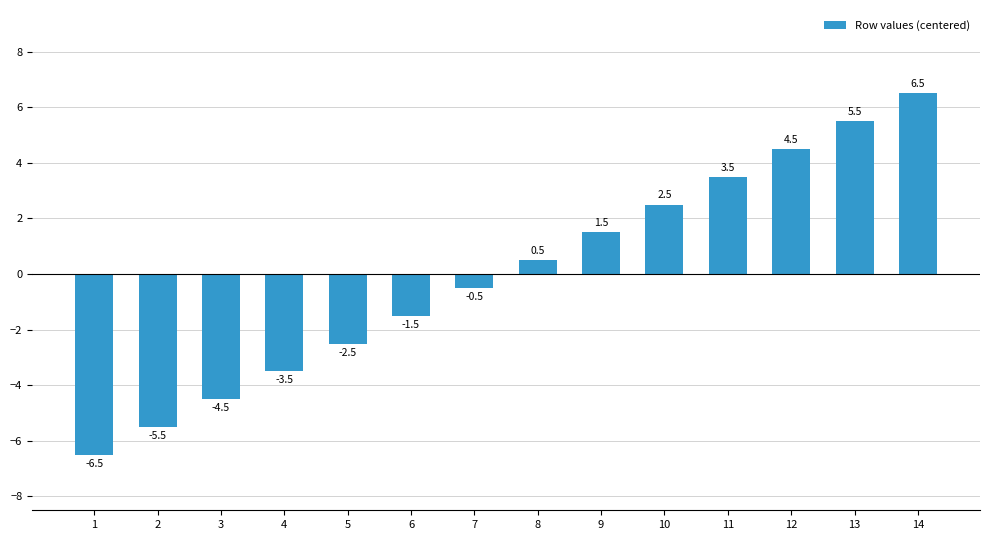

True or false: the data shows 2.2 at 9.

False